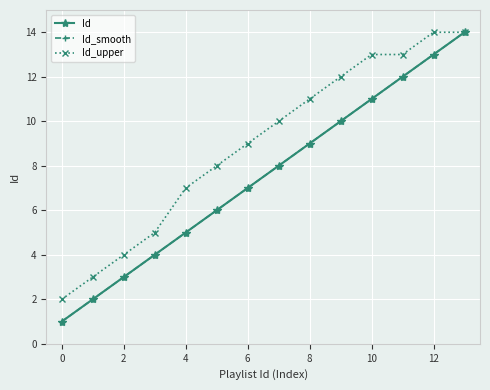

Does the chart have visible grid lines?

Yes